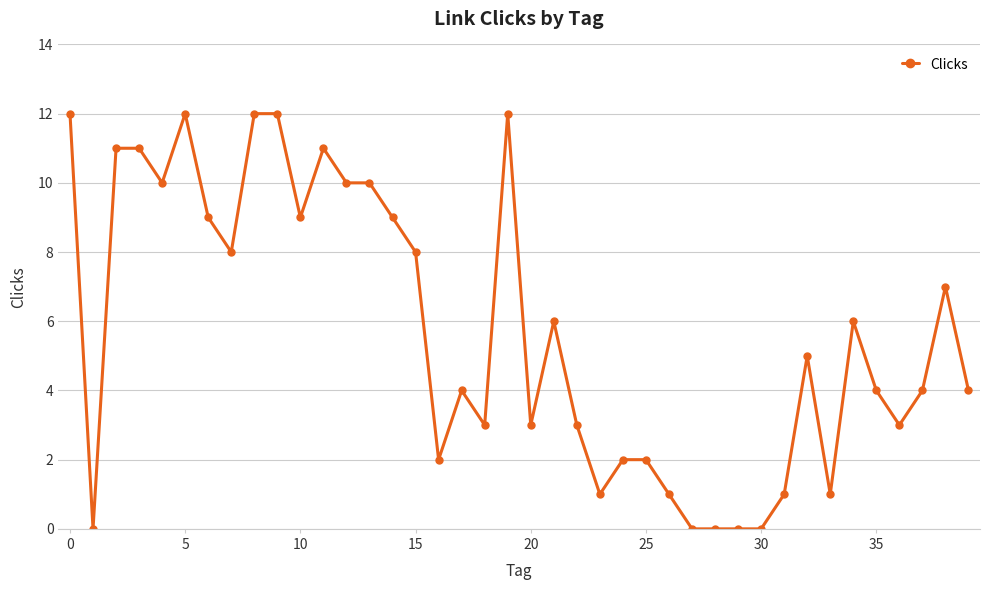

What is the sum of all values?

228